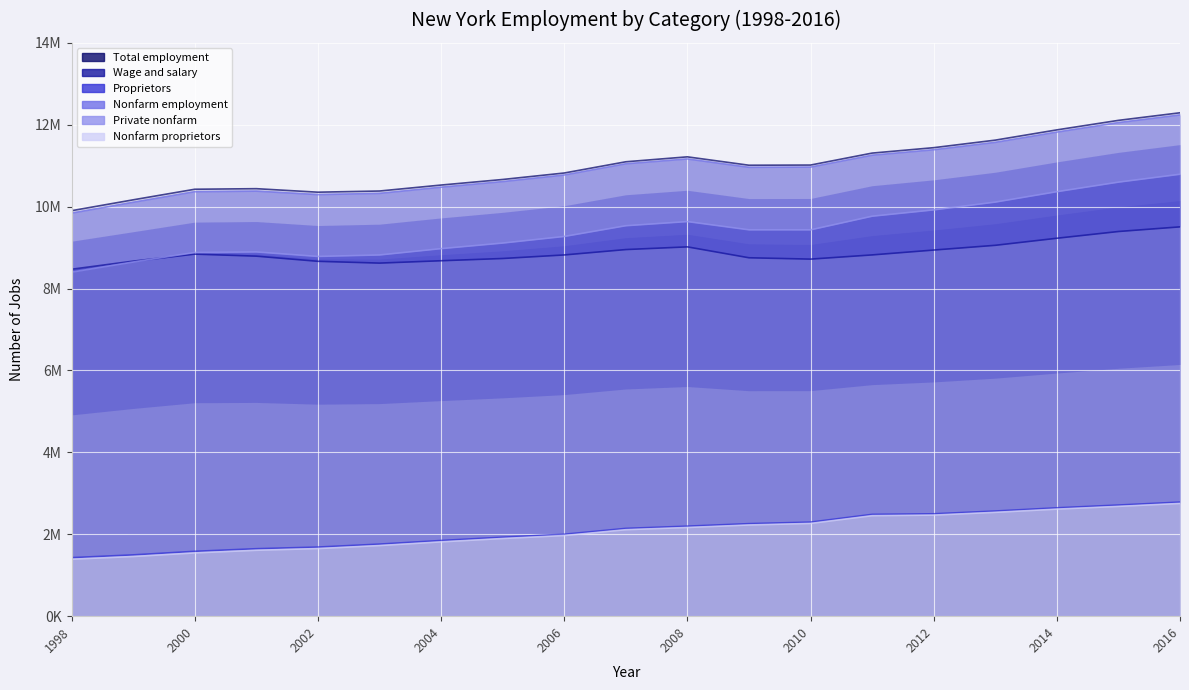

Reading right to left, extract all data points from this chart.

Total employment: 12291926	12106726	11874231	11623787	11439786	11307382	11015385	11011154	11215947	11095423	10821150	10662975	10527094	10381362	10352848	10438575	10424602	10166417	9900905
Wage and salary: 9506287	9392859	9228244	9055889	8939979	8821283	8718528	8751639	9017661	8951859	8820630	8733698	8678898	8621353	8665136	8791103	8840737	8669419	8471480
Proprietors: 2785639	2713867	2645987	2567898	2499807	2486099	2296857	2259515	2198286	2143564	2000520	1929277	1848196	1760009	1687712	1647472	1583865	1496998	1429425
Nonfarm employment: 12238267	12051544	11819375	11569012	11388613	11255279	10964928	10960321	11164302	11045725	10771795	10611011	10474206	10323078	10293877	10378351	10363894	10105843	9840914
Private nonfarm: 10790987	10598369	10365352	10110989	9920584	9766470	9433424	9434017	9635318	9534033	9272131	9110736	8974686	8820020	8784059	8894149	8880089	8647996	8400135
Nonfarm proprietors: 2753002	2681210	2613738	2535668	2468340	2453818	2264529	2227033	2165637	2111301	1968881	1896333	1814609	1724605	1650625	1609223	1544902	1457263	1390434